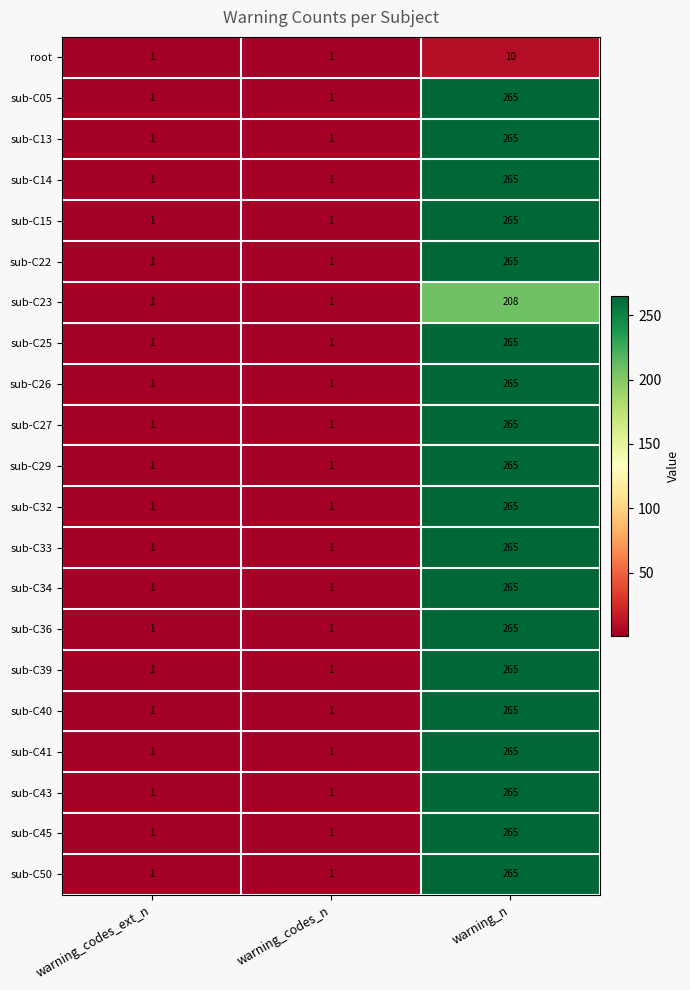

The sub-C39 series shows 265 at warning_n. True or false?

True